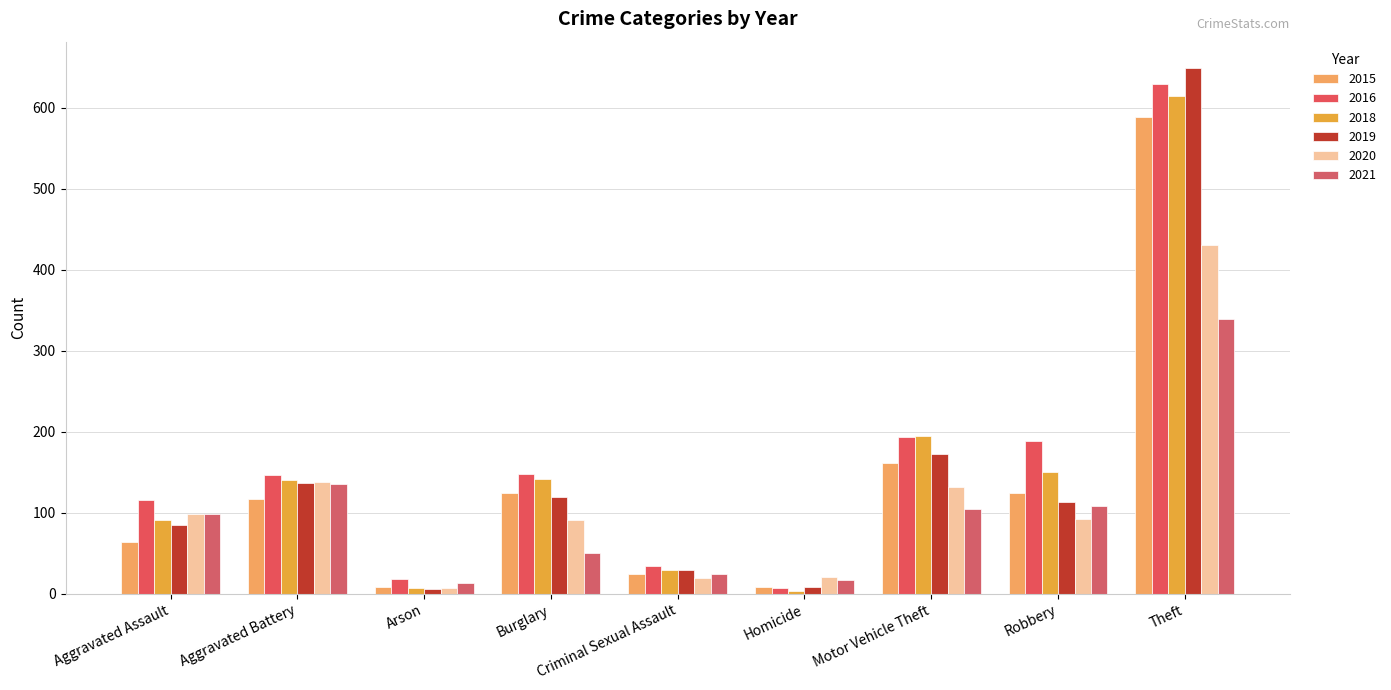

How many categories are shown in the chart?

9